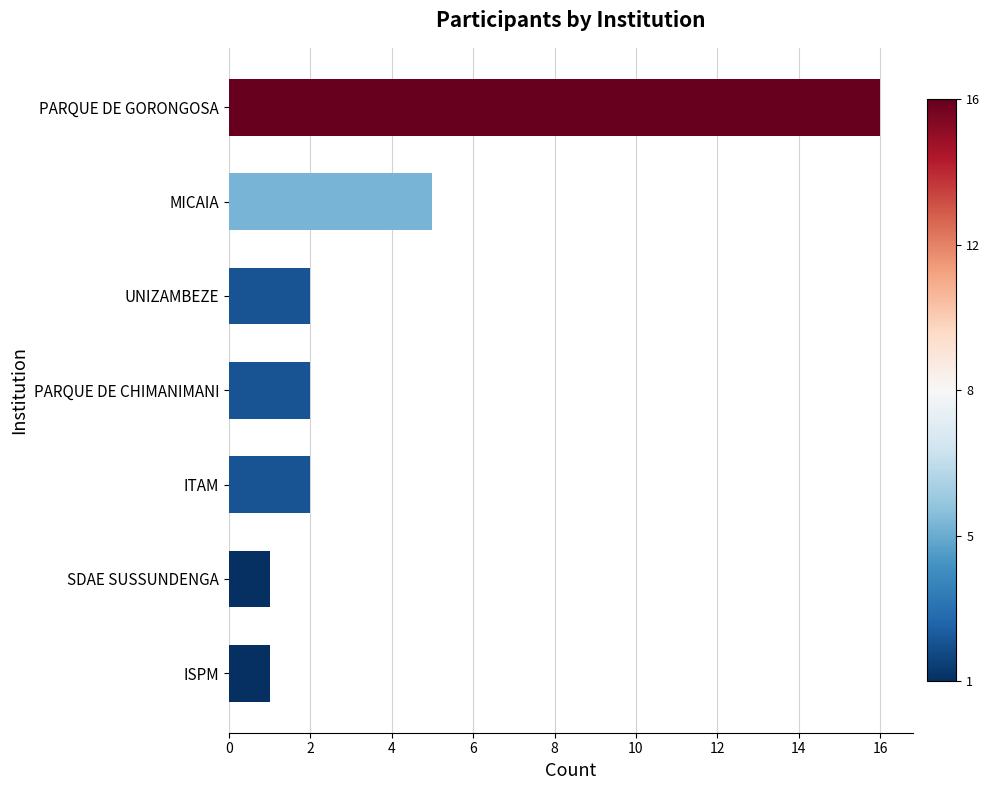

Approximately how many times larger is the value at UNIZAMBEZE compared to SDAE SUSSUNDENGA?

2.0